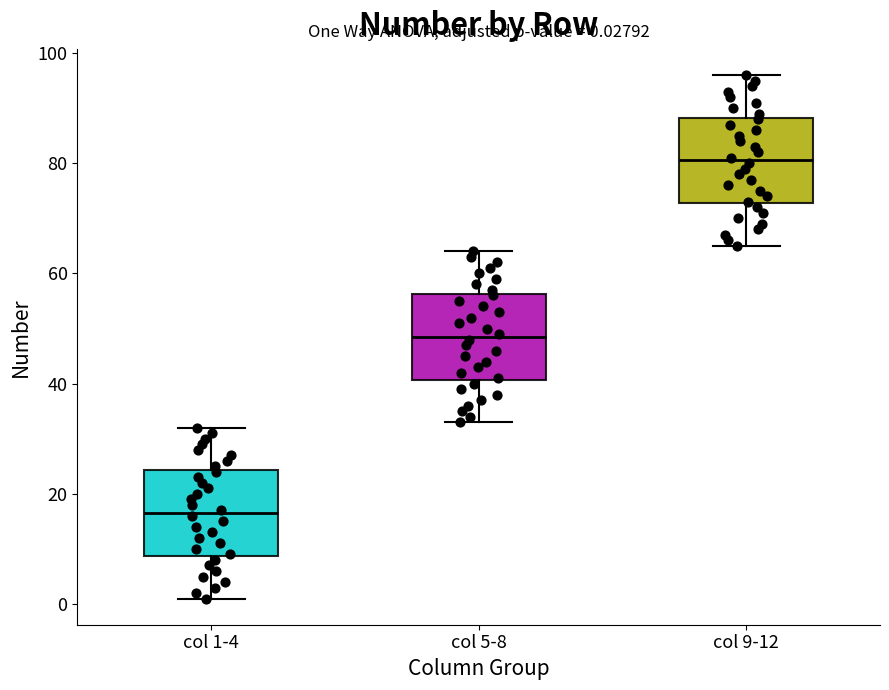

Which box's median line is the lowest?

col 1-4